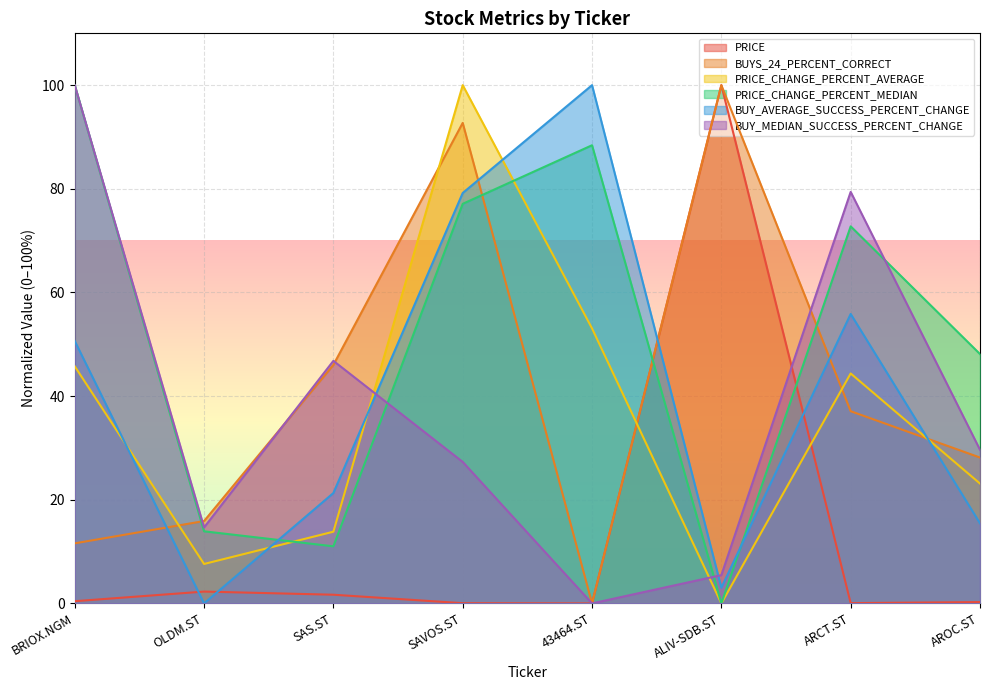

True or false: BUYS_24_PERCENT_CORRECT has more than 2 interior local peaks.

False